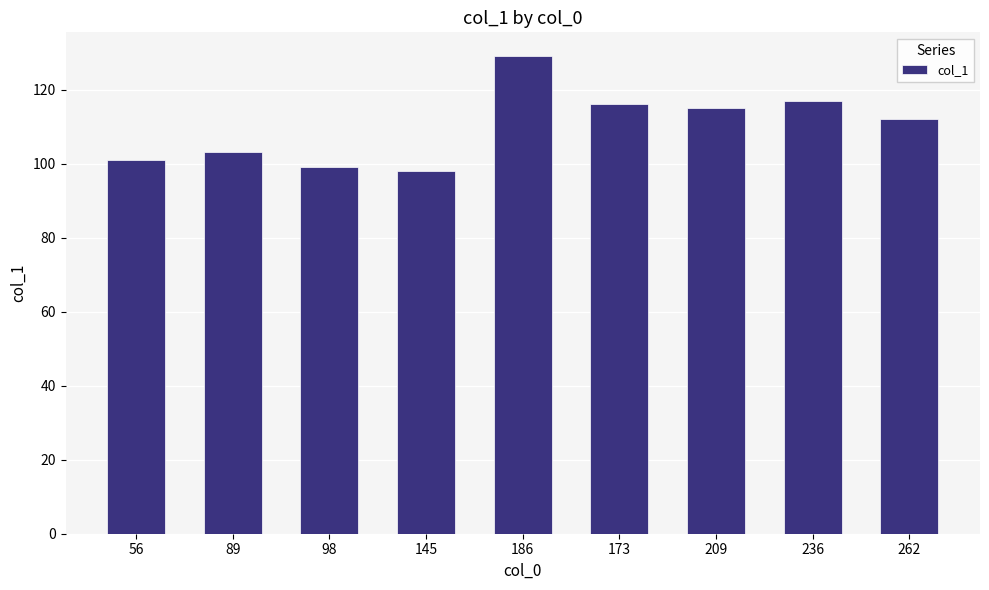

What is the sum of the values at 173 and 56?

217